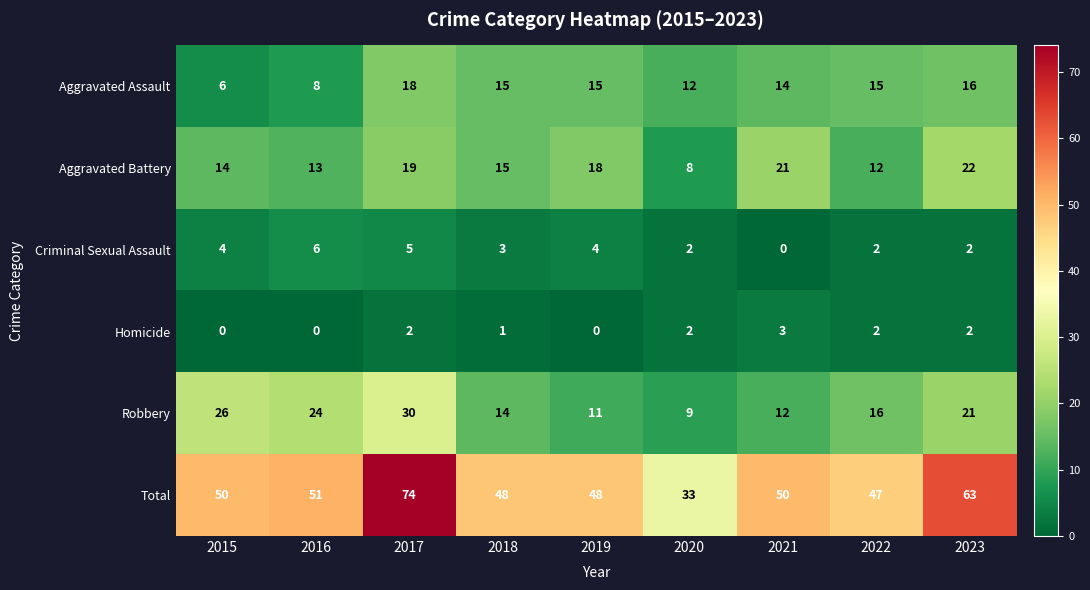

Which series has the largest total across all categories?

Total